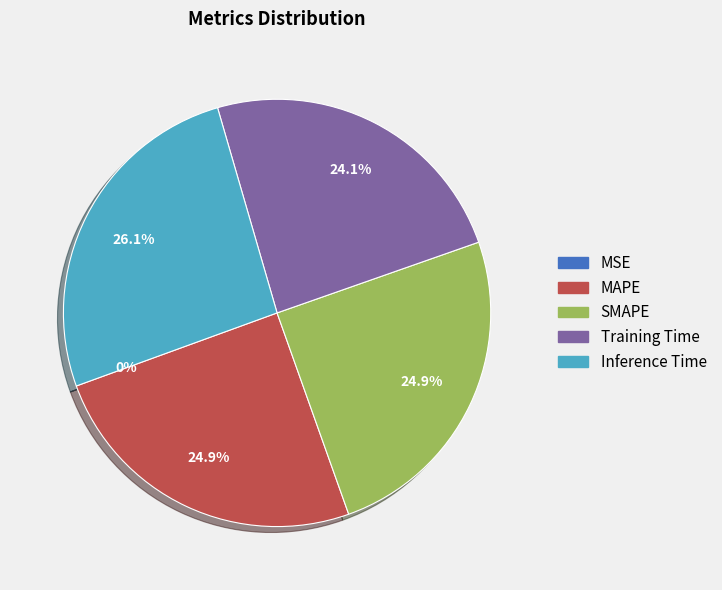

Combined, what portion of the pie is Training Time and MAPE?

49.0%